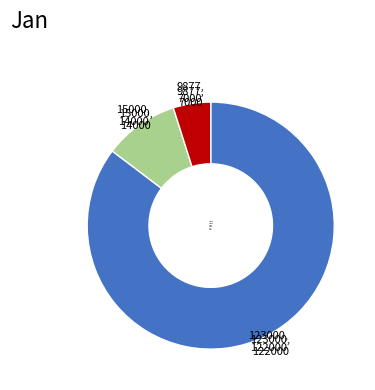

Does any single category account for the majority?

Yes